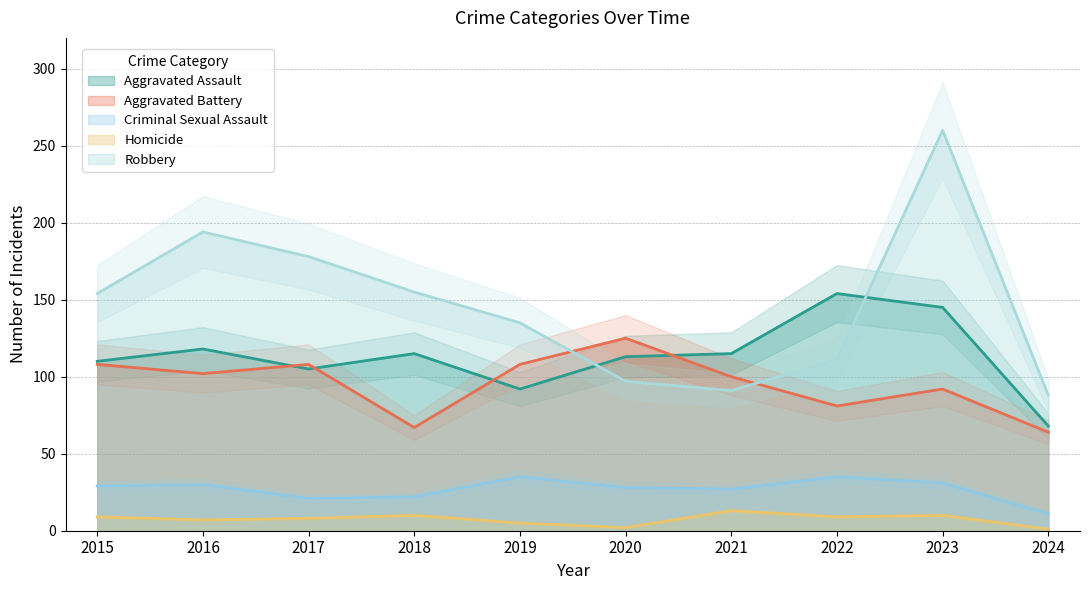

True or false: Aggravated Assault and Homicide cross at least once.

False